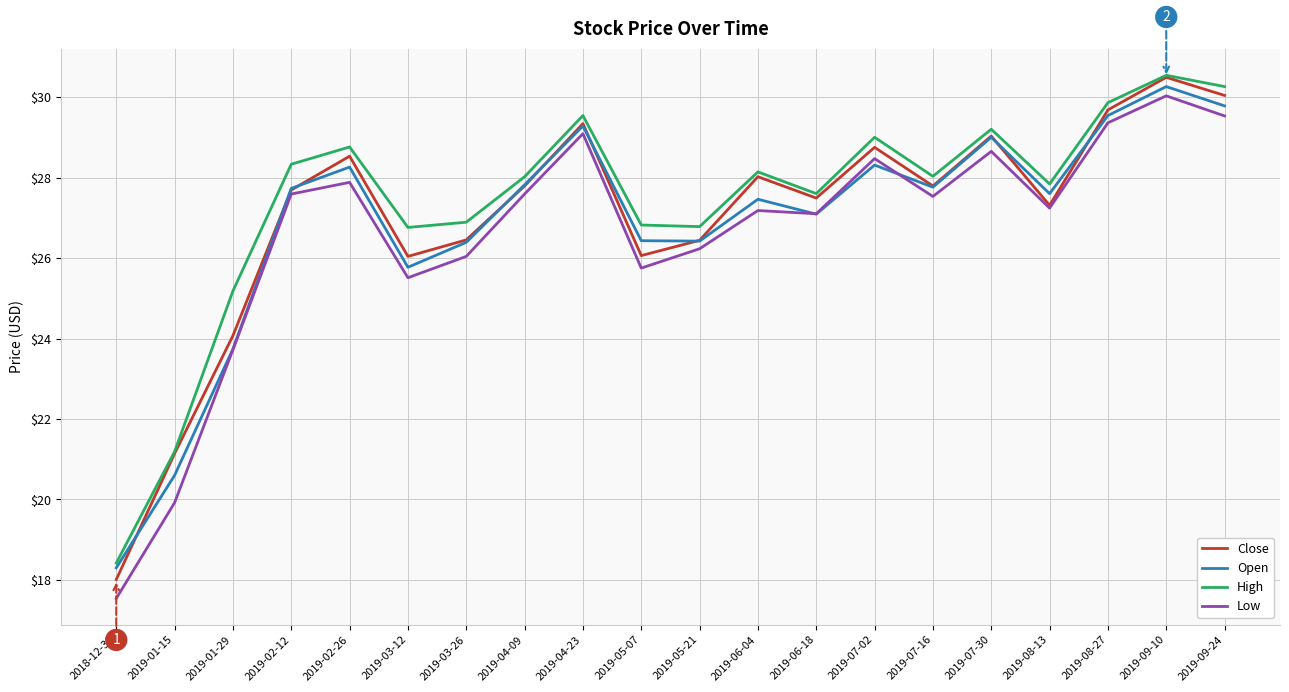

In Open, how many points are lower than both neighbors (excluding endpoints)?

5